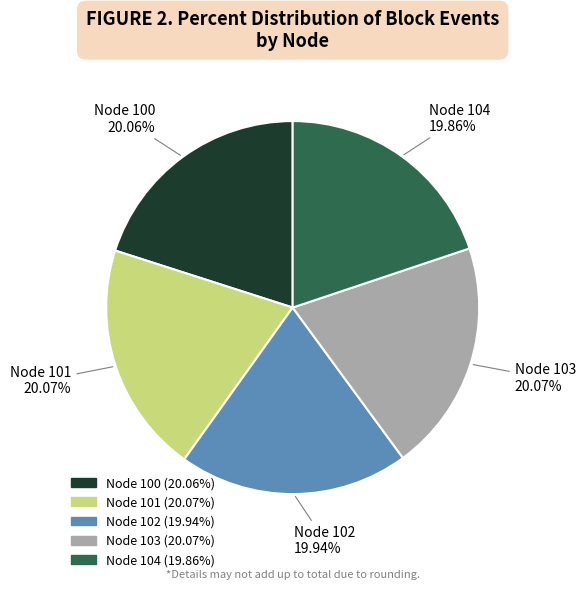

Approximately how many times larger is the value at Node 100 compared to Node 103?

1.0